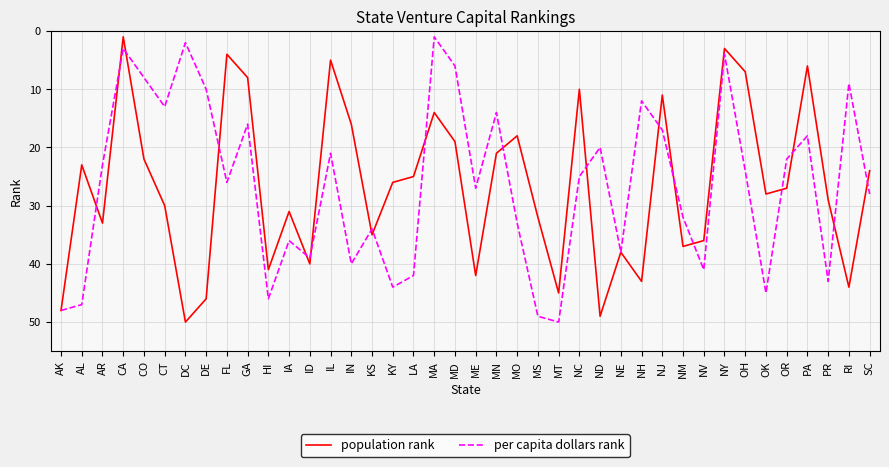

Reading right to left, list all the values displayed in this chart.

population rank: 24	44	29	6	27	28	7	3	36	37	11	43	38	49	10	45	32	18	21	42	19	14	25	26	35	16	5	40	31	41	8	4	46	50	30	22	1	33	23	48
per capita dollars rank: 28	9	43	18	22	45	24	4	41	32	17	12	38	20	25	50	49	33	14	27	6	1	42	44	34	40	21	39	36	46	16	26	10	2	13	8	3	23	47	48